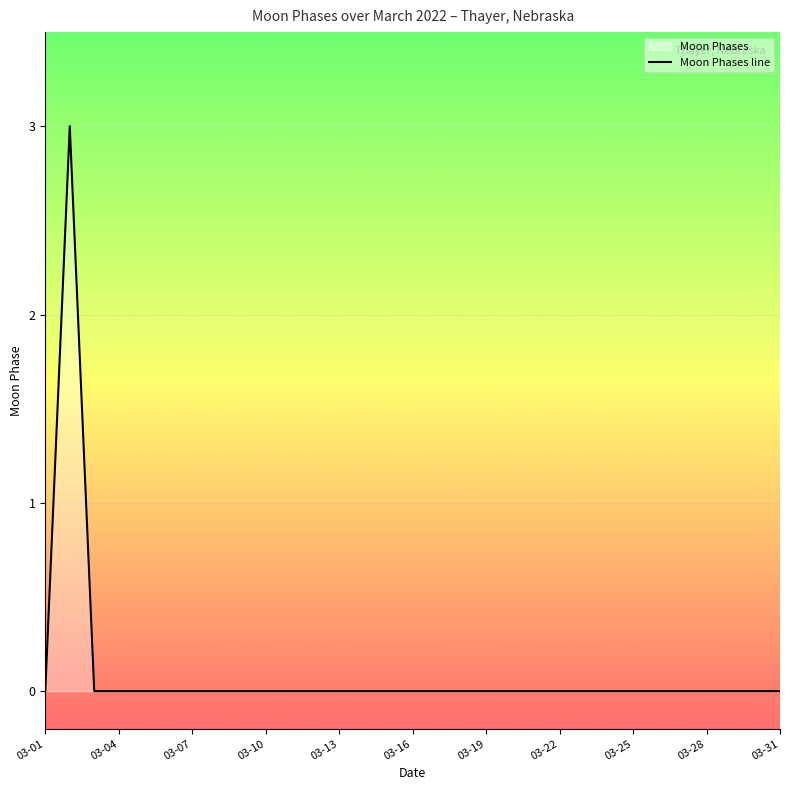

What is the difference between the maximum and minimum values?

3